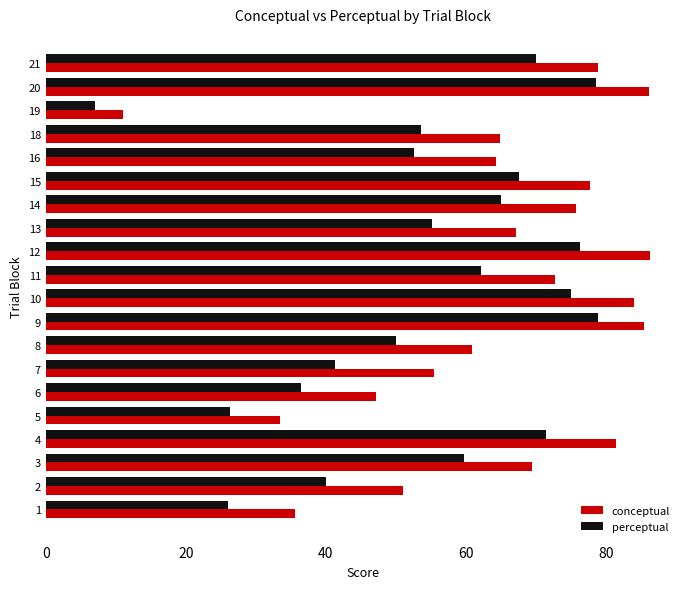

What is the spread (max minus min) of values at 15?

10.3